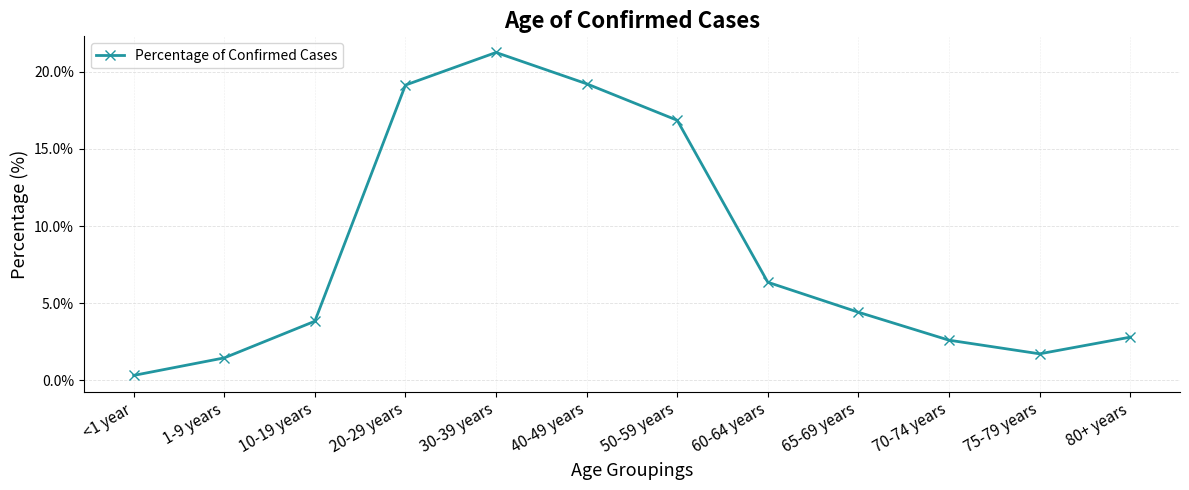

How many lines are shown in the chart?

1